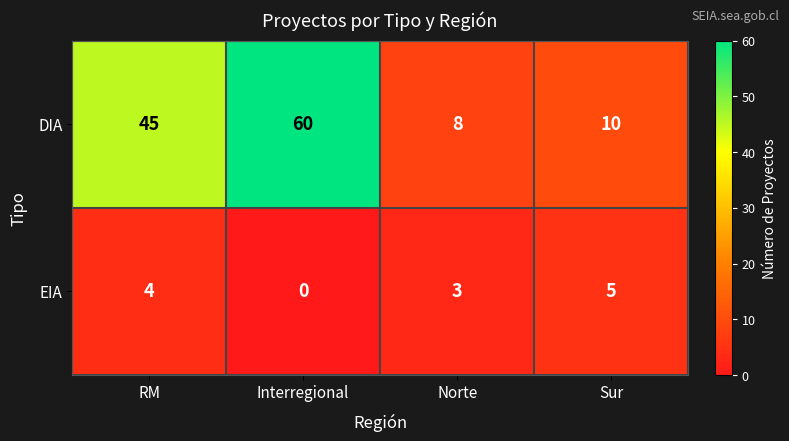

At how many categories does at least one series exceed 17?

2